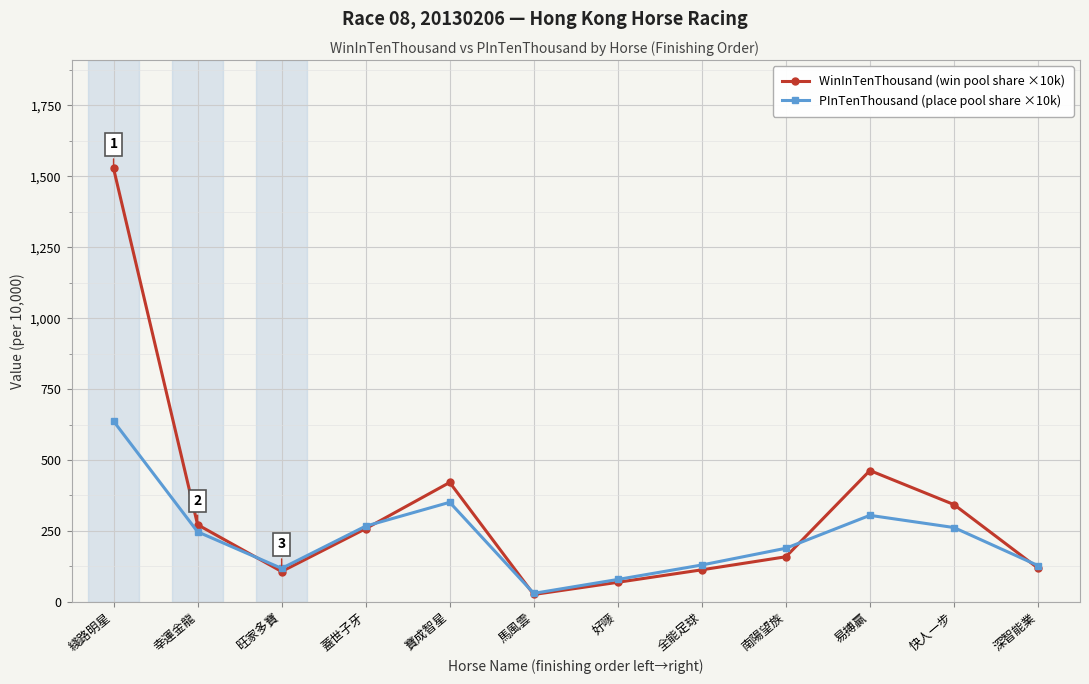

At which label does WinInTenThousand (win pool share ×10k) reach its minimum?

馬風雲